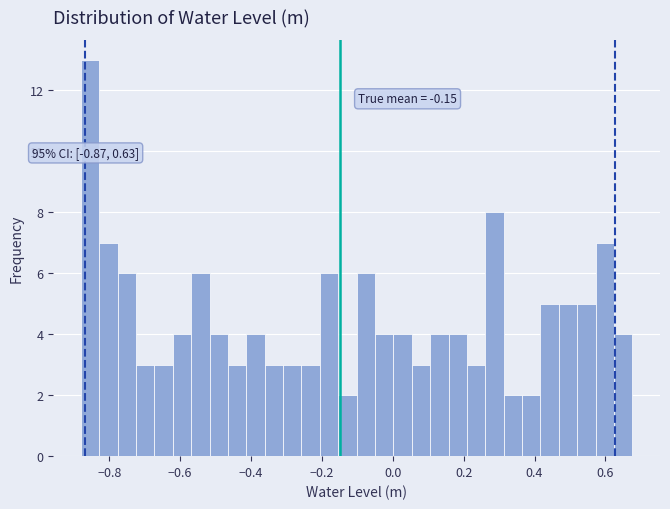

Read against the x-axis, roughly where is the centre of the tallest bar?

-0.86